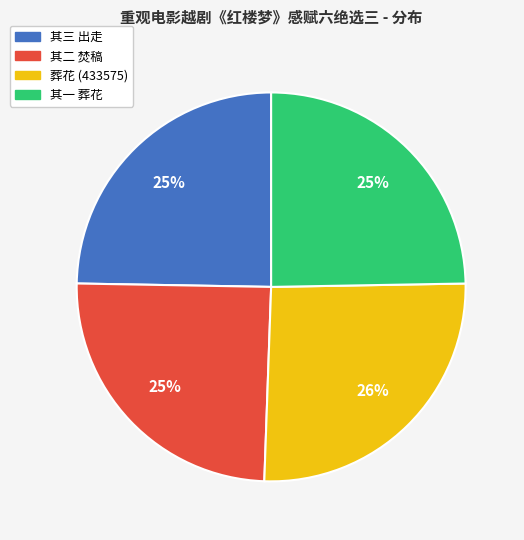

Does any single category account for the majority?

No